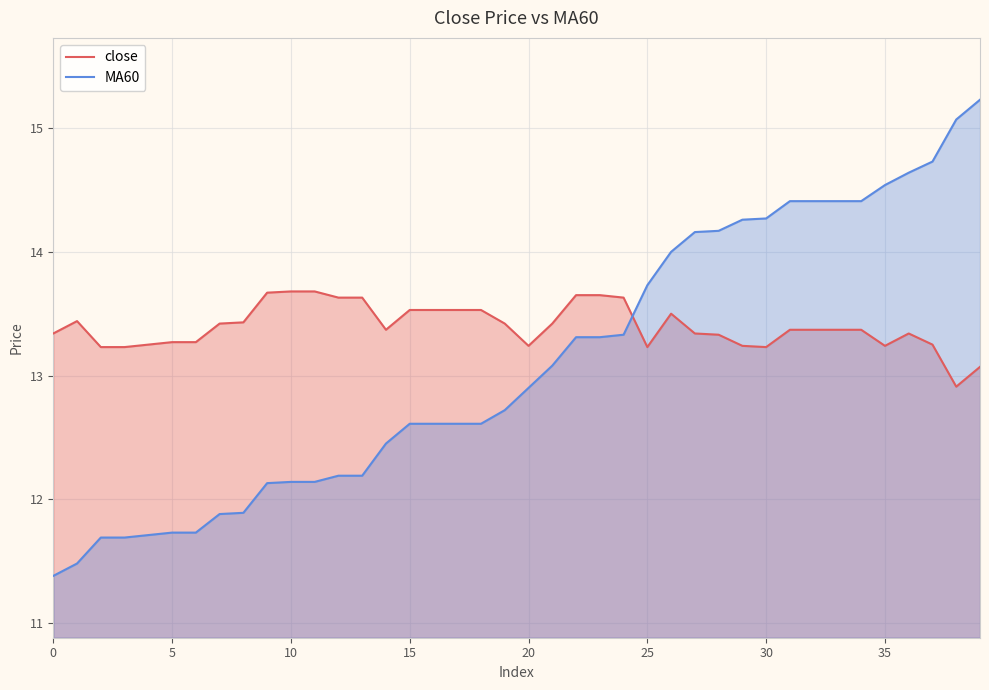

What is the difference between the maximum and minimum values in the close series?

0.8